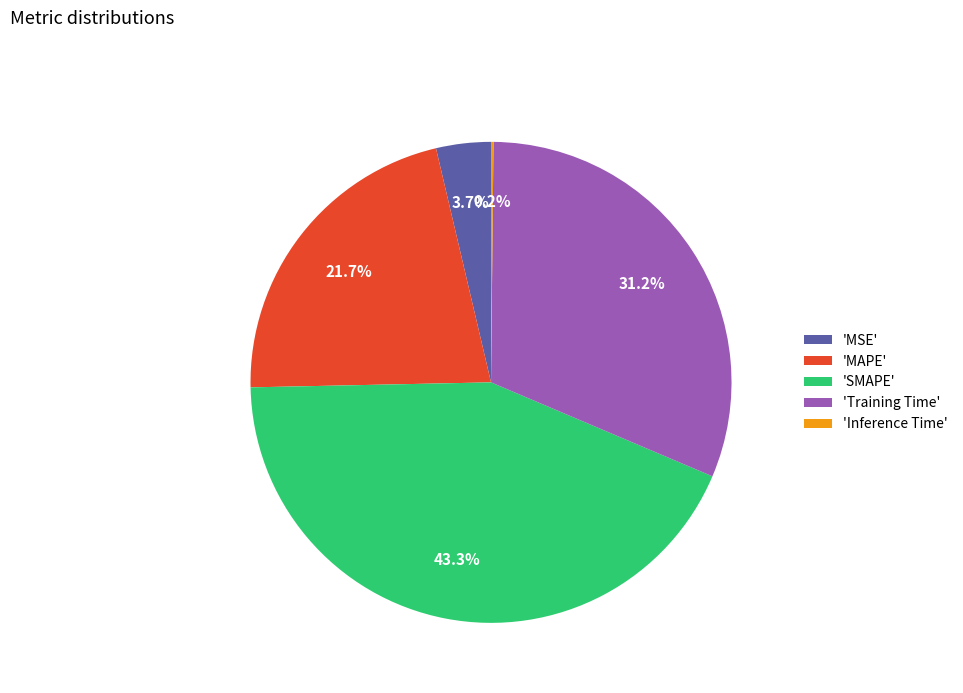

What is the ratio of the value at 'SMAPE' to the value at 'Training Time'?

1.4